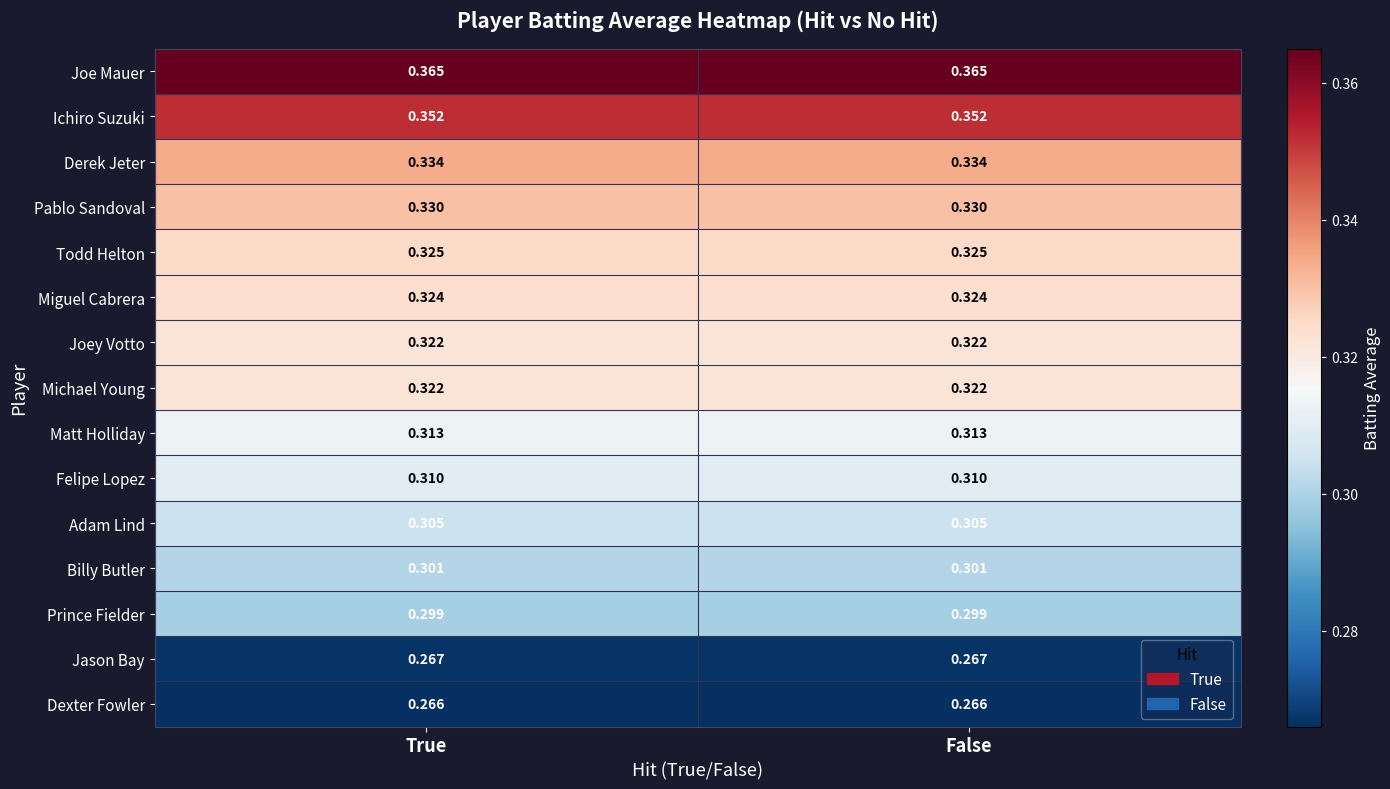

Which series has the largest total across all categories?

Joe Mauer